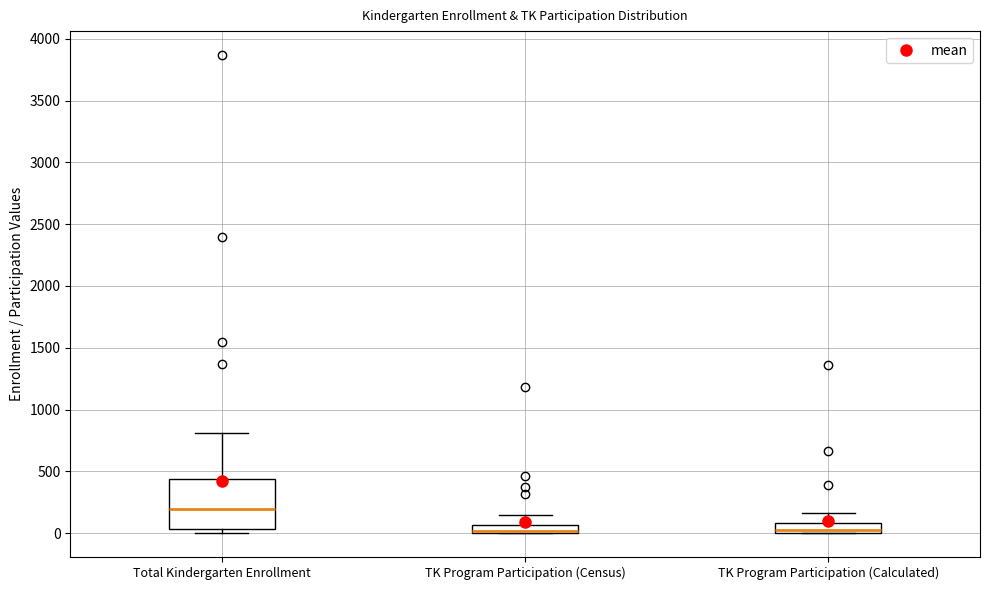

Which box's median line is the highest?

Total Kindergarten Enrollment